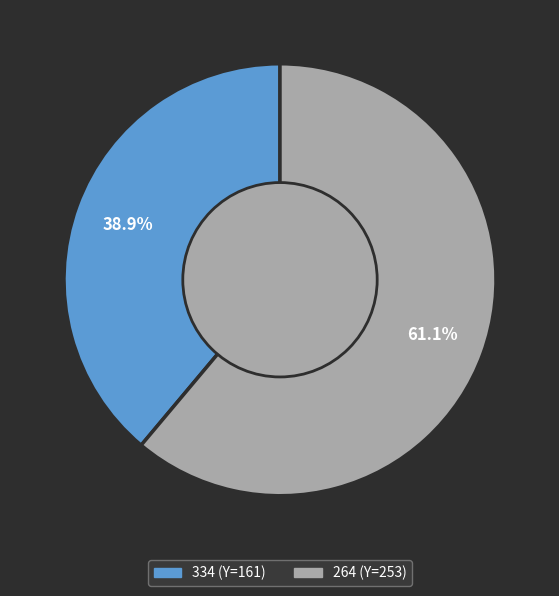

To the nearest percent, what is the difference between the largest and smallest slice percentages?

22%